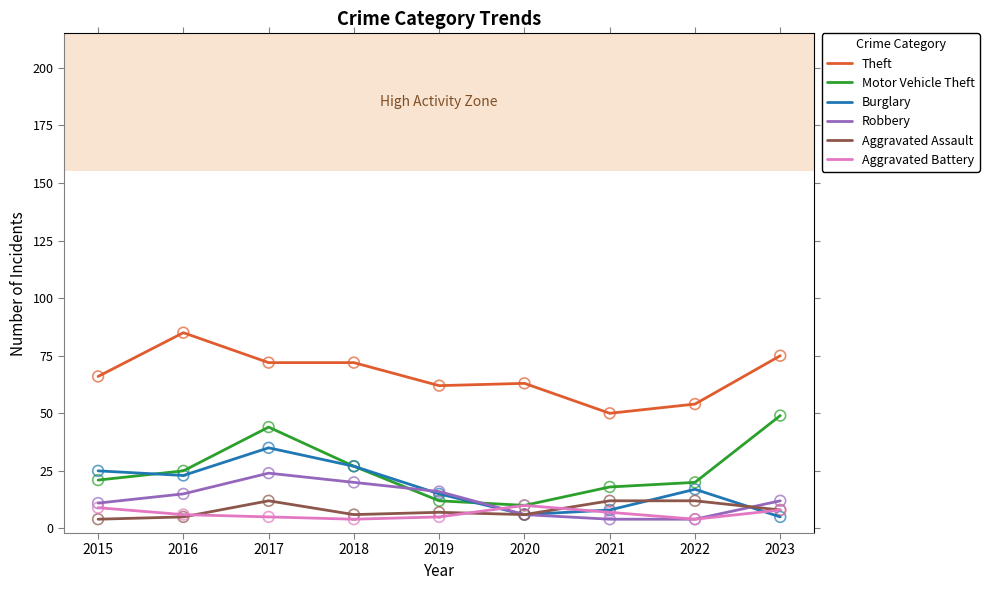

At which category is the sum across all series the highest?

2017